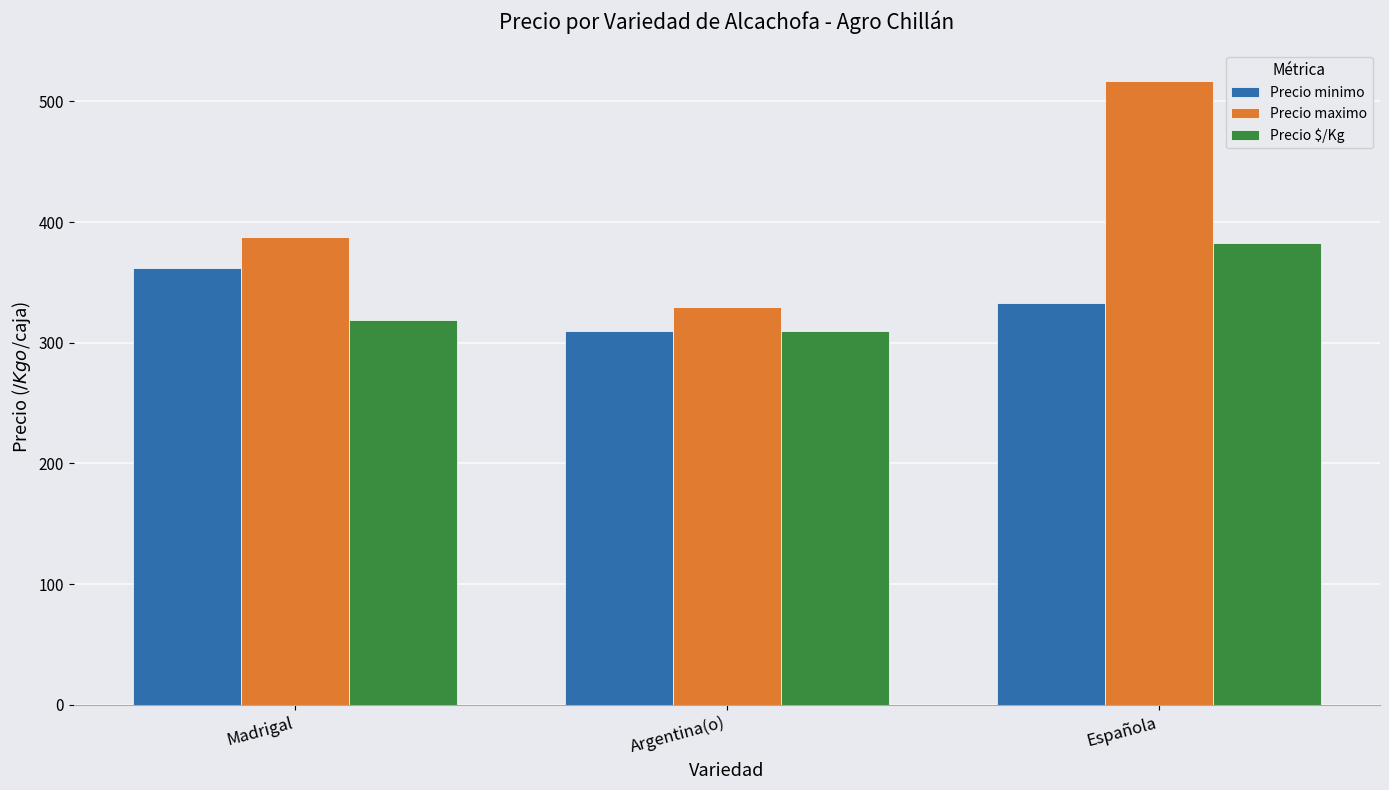

Reading right to left, transcribe all the data shown in this chart.

Precio minimo: 333	310	362
Precio maximo: 517	330	388
Precio $/Kg: 383	310	319